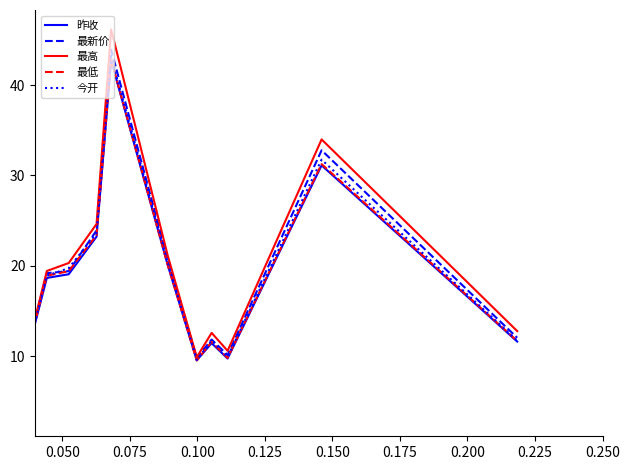

Which series has the largest range (max minus min)?

最高